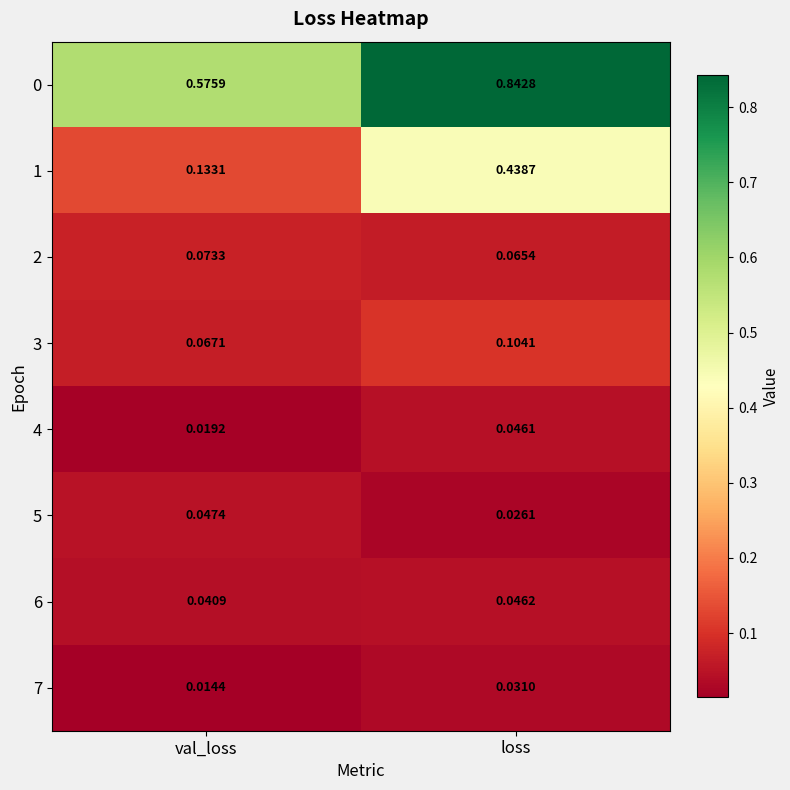

Where is 3 nearest to the value 0?

val_loss